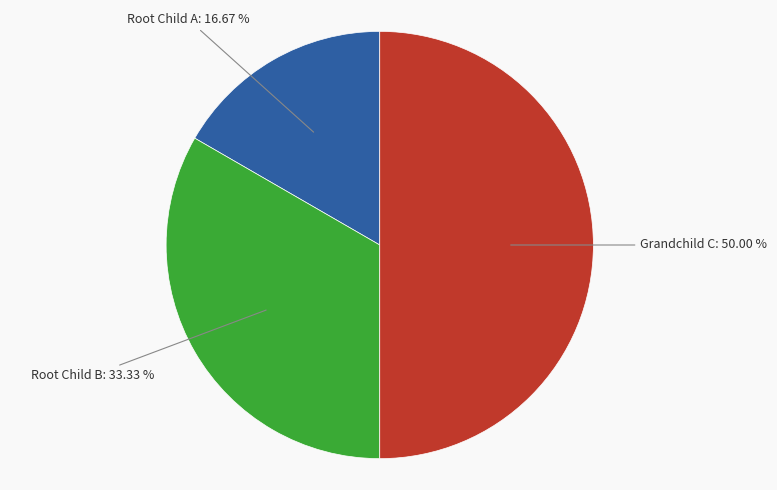

What is the total percentage of Grandchild C and Root Child A?

66.7%